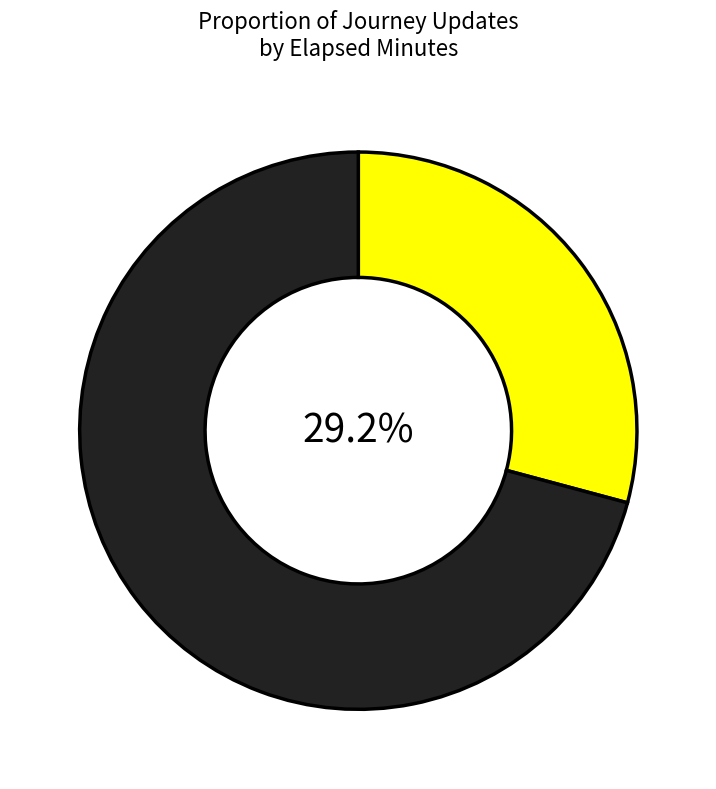

How many segments does this pie chart have?

2